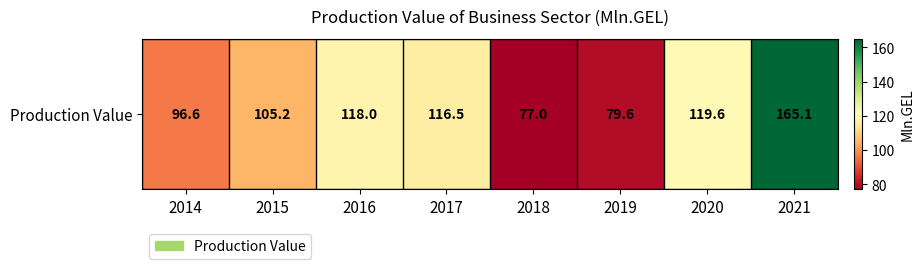

What is the ratio of the value at 2017 to the value at 2018?

1.5